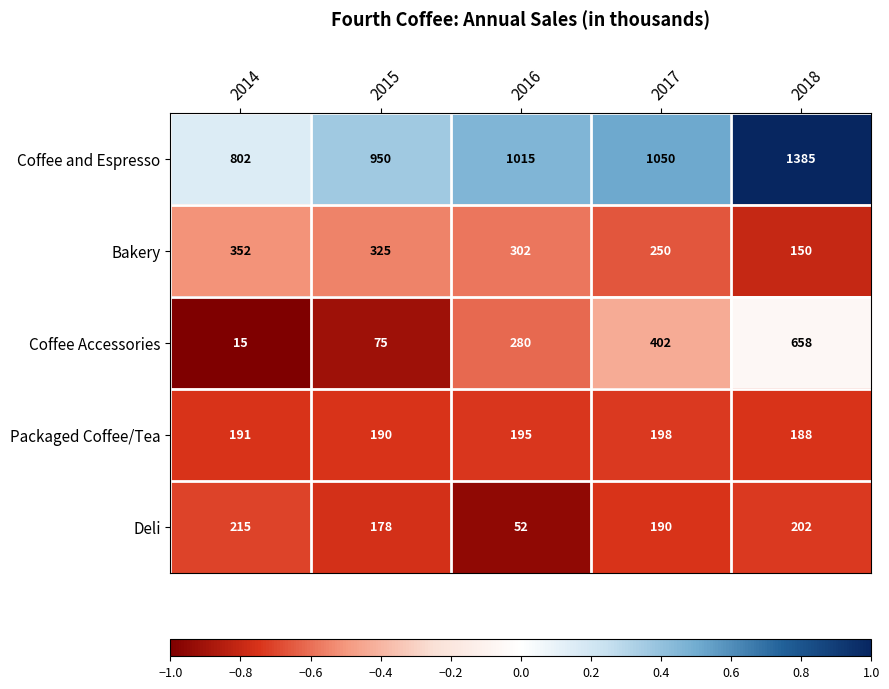

Which series changed the most between 2015 and 2018?

Coffee Accessories